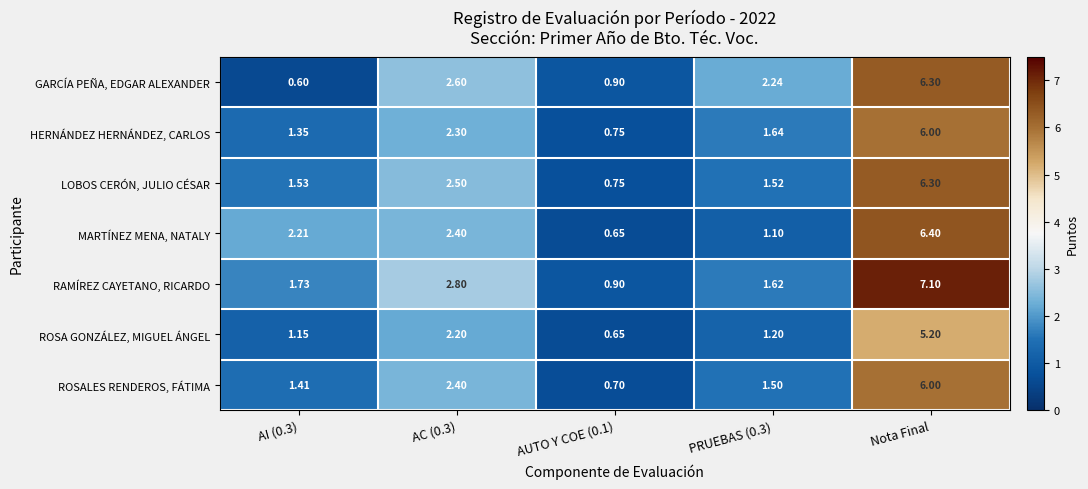

Rank the series at AI (0.3) from highest to lowest value.

MARTÍNEZ MENA, NATALY, RAMÍREZ CAYETANO, RICARDO, LOBOS CERÓN, JULIO CÉSAR, ROSALES RENDEROS, FÁTIMA, HERNÁNDEZ HERNÁNDEZ, CARLOS, ROSA GONZÁLEZ, MIGUEL ÁNGEL, GARCÍA PEÑA, EDGAR ALEXANDER